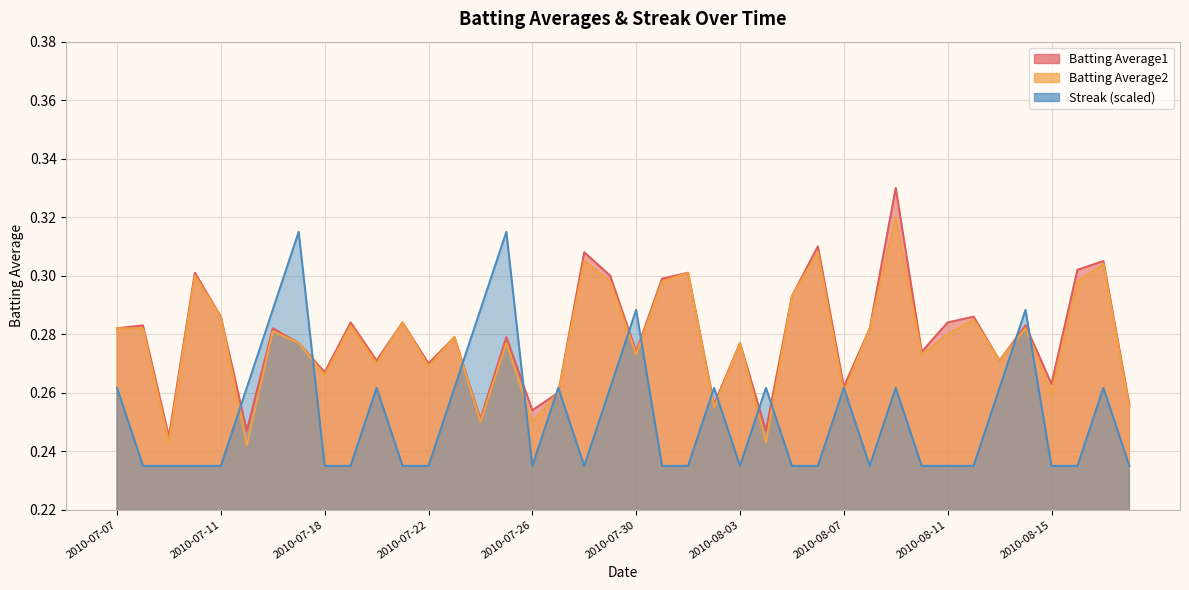

Reading right to left, what are all the values shown in this chart?

Batting Average1: 0.3	0.3	0.3	0.3	0.3	0.3	0.3	0.3	0.3	0.3	0.3	0.3	0.3	0.3	0.2	0.3	0.3	0.3	0.3	0.3	0.3	0.3	0.3	0.3	0.3	0.3	0.3	0.3	0.3	0.3	0.3	0.3	0.3	0.3	0.2	0.3	0.3	0.2	0.3	0.3
Batting Average2: 0.3	0.3	0.3	0.3	0.3	0.3	0.3	0.3	0.3	0.3	0.3	0.3	0.3	0.3	0.2	0.3	0.3	0.3	0.3	0.3	0.3	0.3	0.3	0.2	0.3	0.2	0.3	0.3	0.3	0.3	0.3	0.3	0.3	0.3	0.2	0.3	0.3	0.2	0.3	0.3
Streak: 0.2	0.3	0.2	0.2	0.3	0.3	0.2	0.2	0.2	0.3	0.2	0.3	0.2	0.2	0.3	0.2	0.3	0.2	0.2	0.3	0.3	0.2	0.3	0.2	0.3	0.3	0.3	0.2	0.2	0.3	0.2	0.2	0.3	0.3	0.3	0.2	0.2	0.2	0.2	0.3